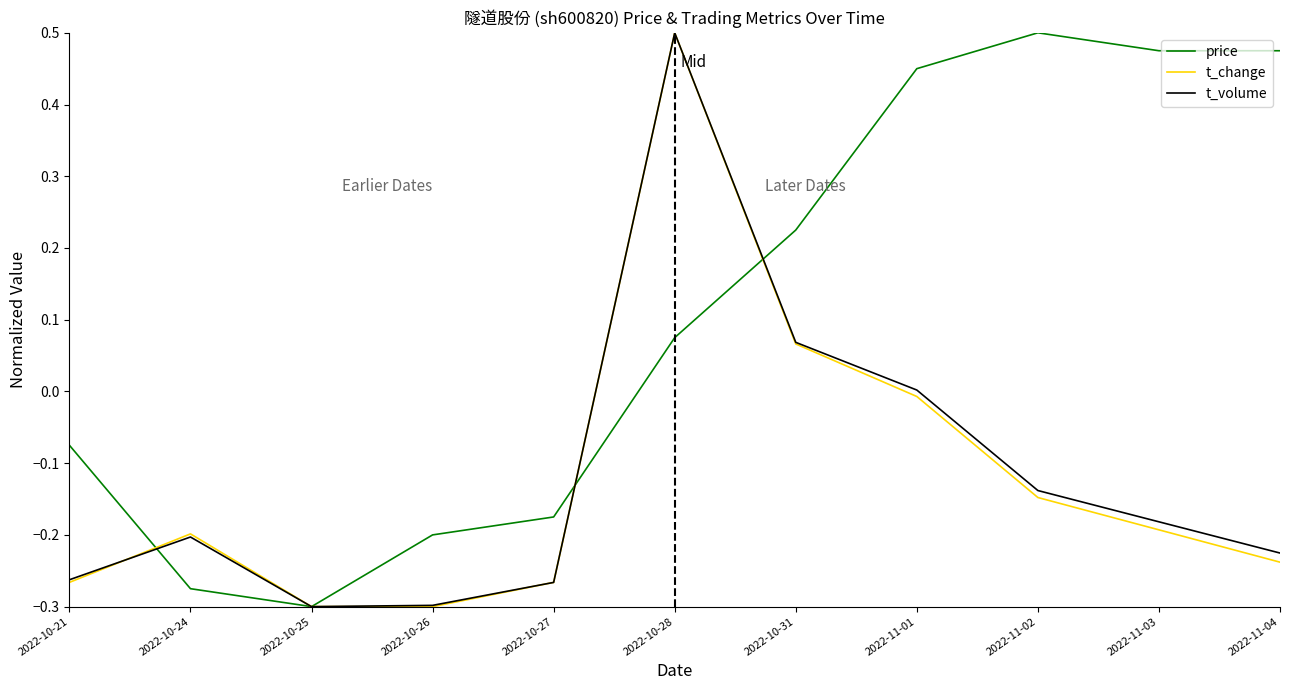

At which category does t_volume reach its first local peak?

2022-10-24